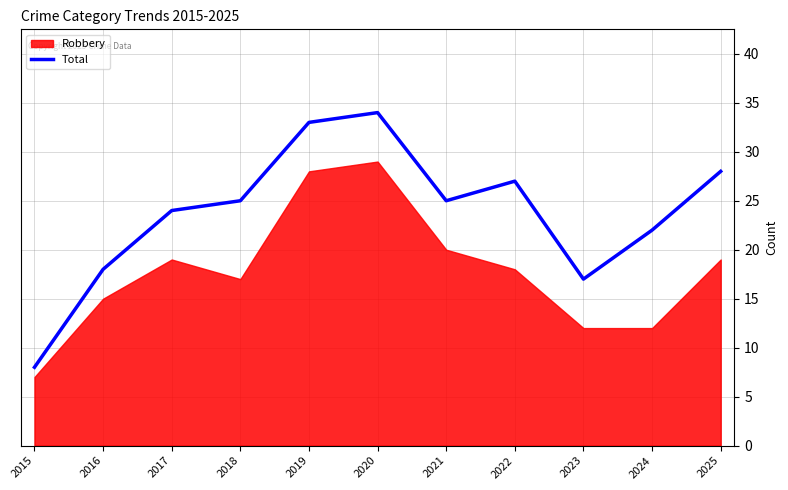

Reading left to right, extract all data points from this chart.

2015=8	2016=18	2017=24	2018=25	2019=33	2020=34	2021=25	2022=27	2023=17	2024=22	2025=28